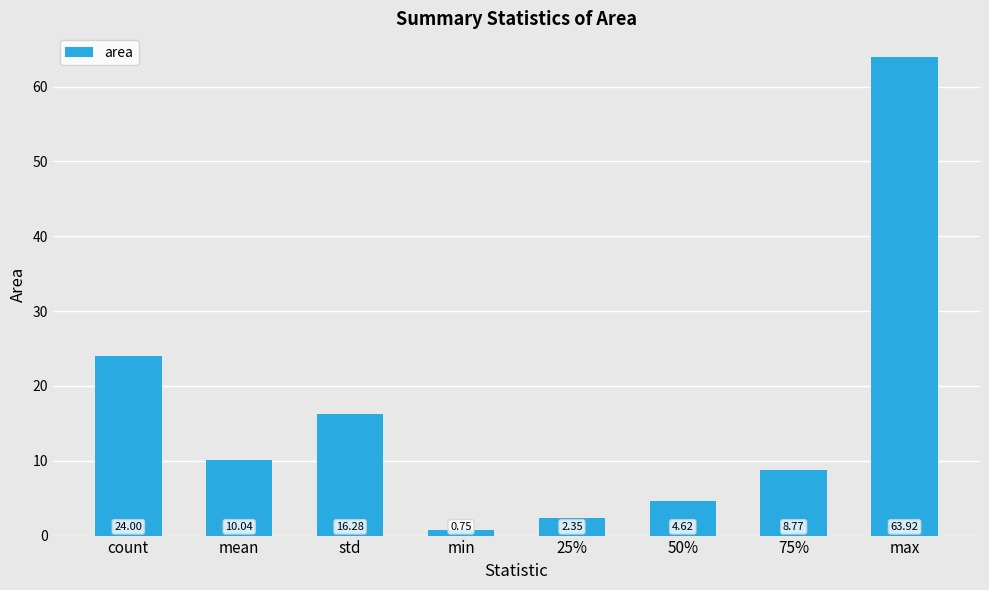

Which has a higher value, count or std?

count